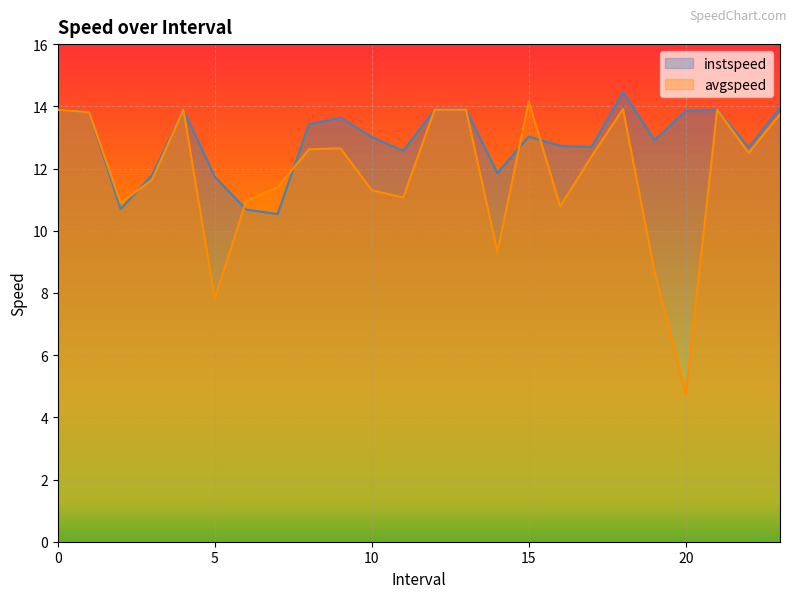

Count the number of data series in this chart.

2